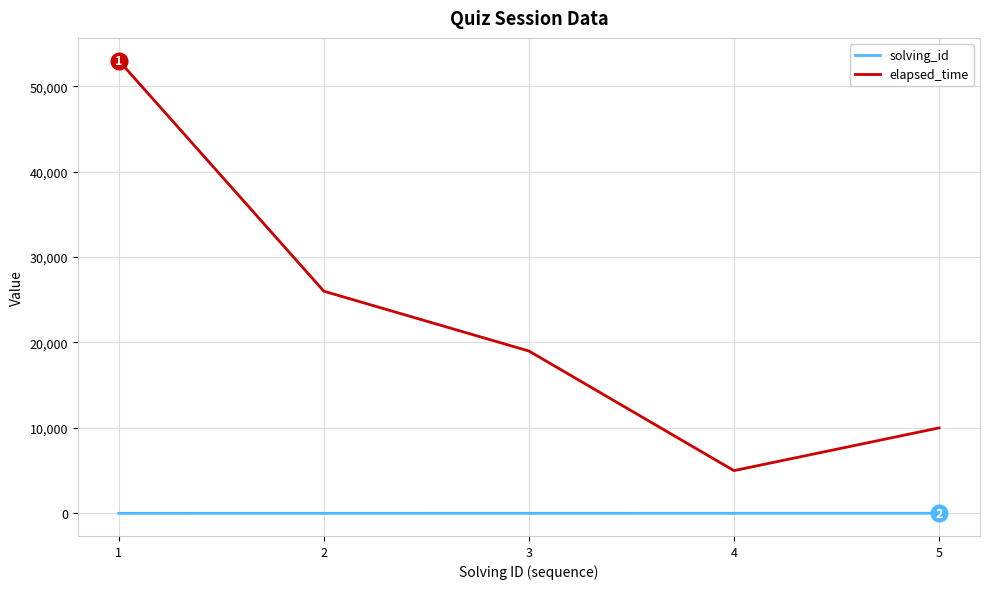

At which category is the sum across all series the highest?

1